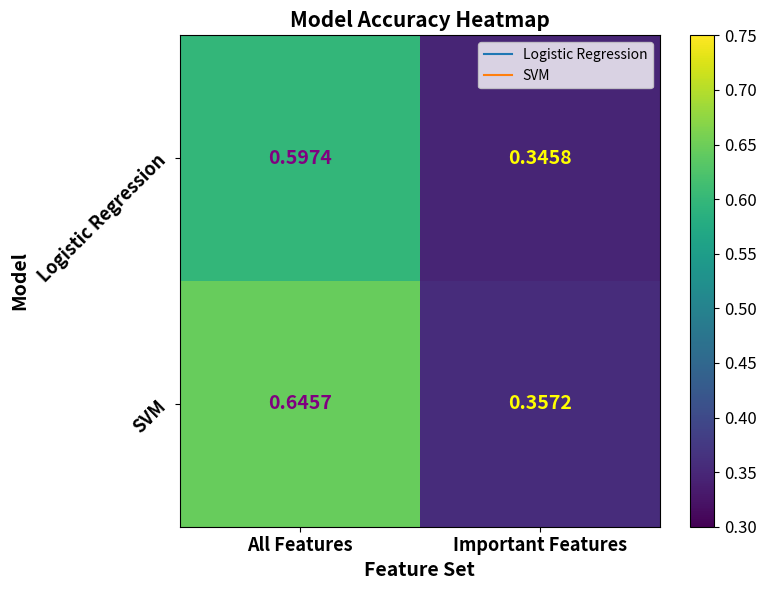

Which series has the widest spread of values?

SVM